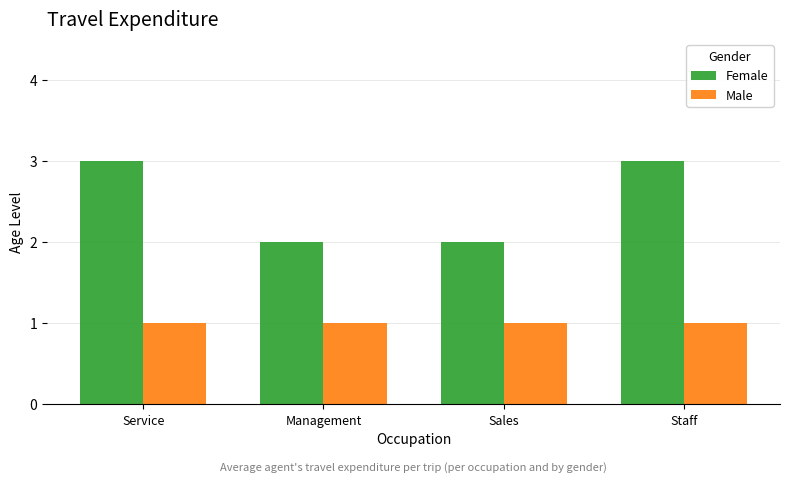

How many bars are there in each group?

2